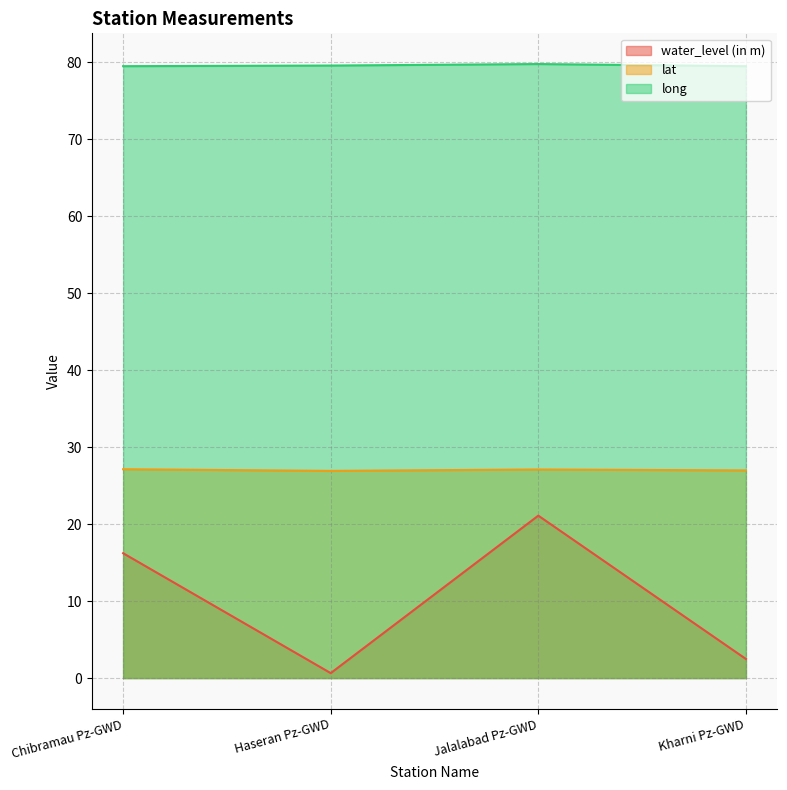

What is the value of the long point at the 4th from the left?

79.5